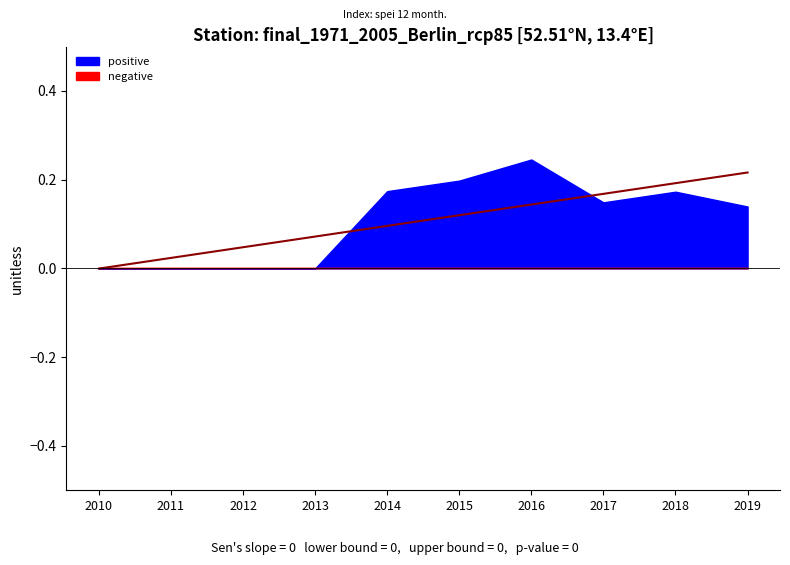

Rank the categories by value from highest to lowest.

2016-10-15, 2015-10-15, 2014-10-15, 2018-10-15, 2017-10-15, 2019-10-15, 2010-10-15, 2011-10-15, 2012-10-15, 2013-10-15